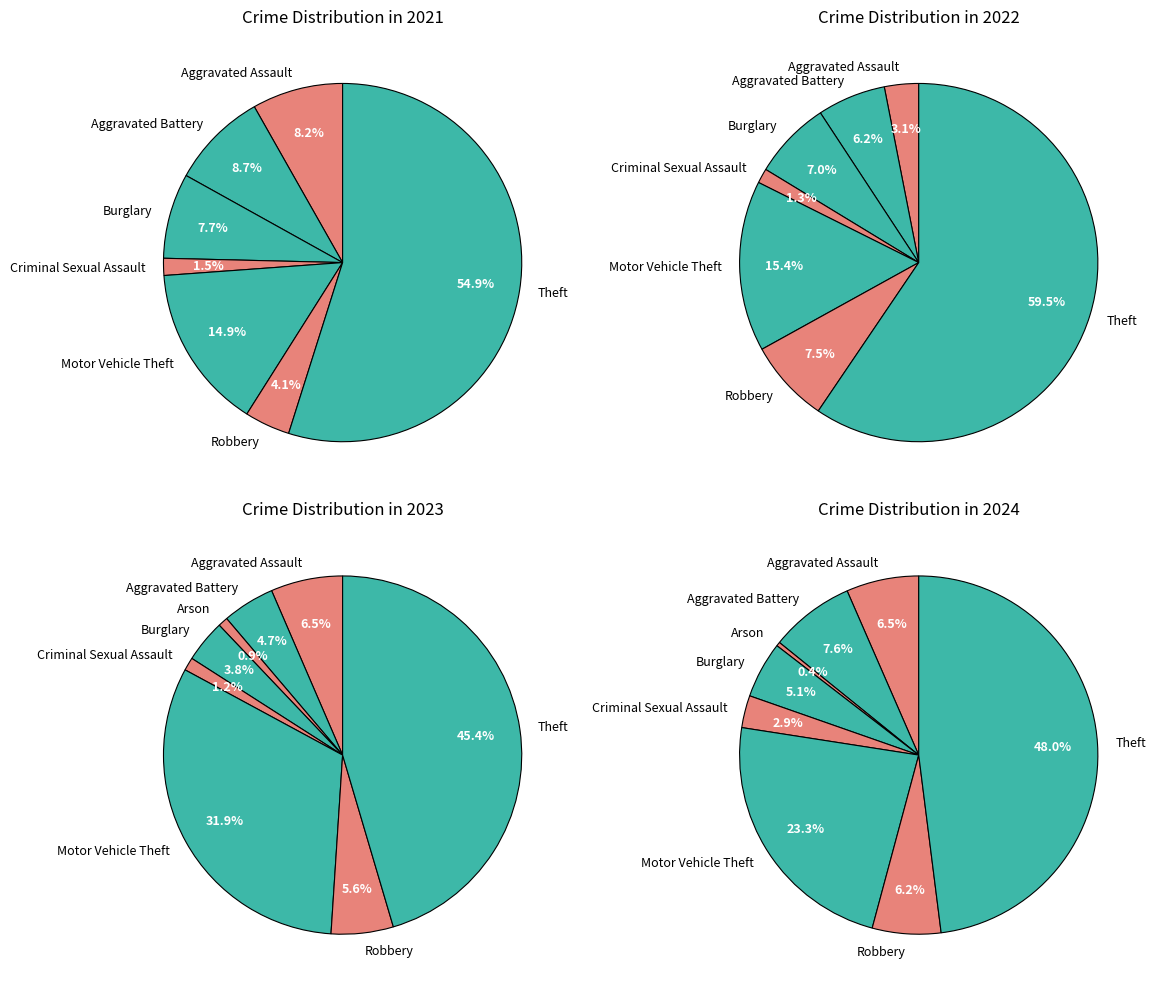

Which category has the biggest portion of the pie?

Theft